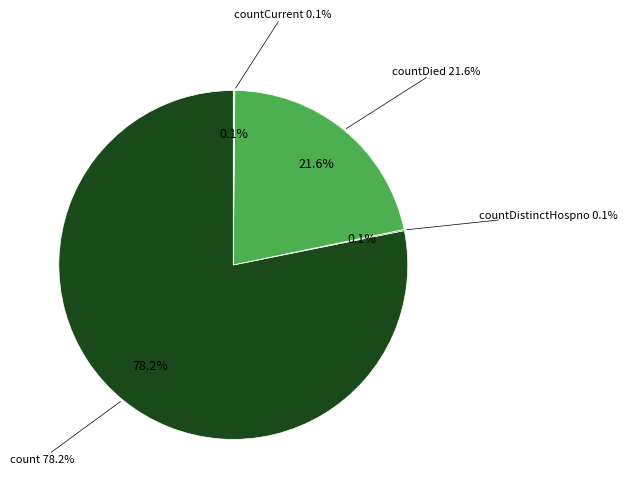

To the nearest percent, what is the difference between the largest and smallest slice percentages?

78%